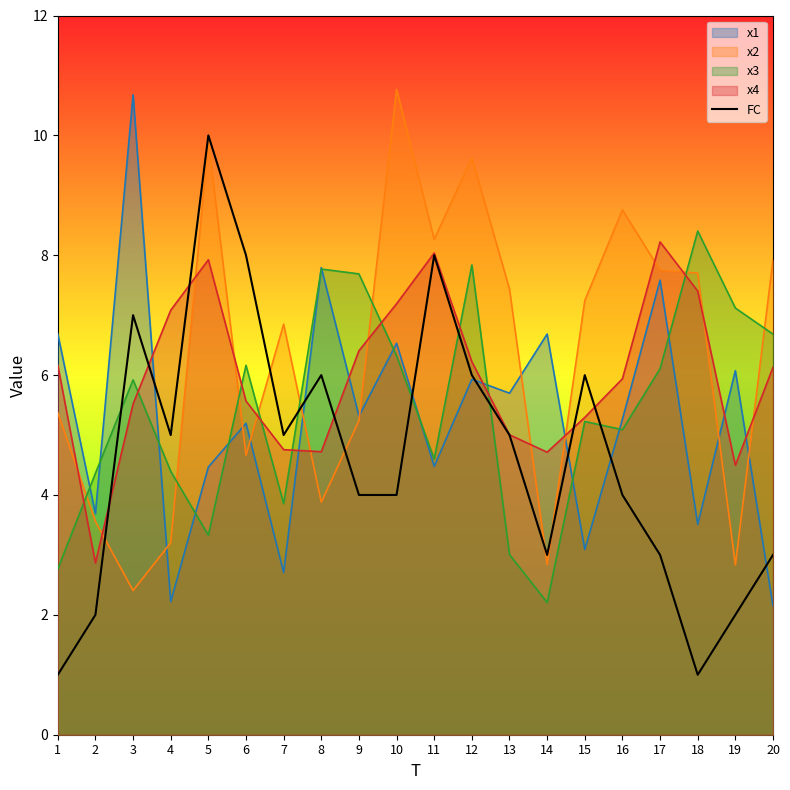

What is the lowest value of the x3 series?

2.2